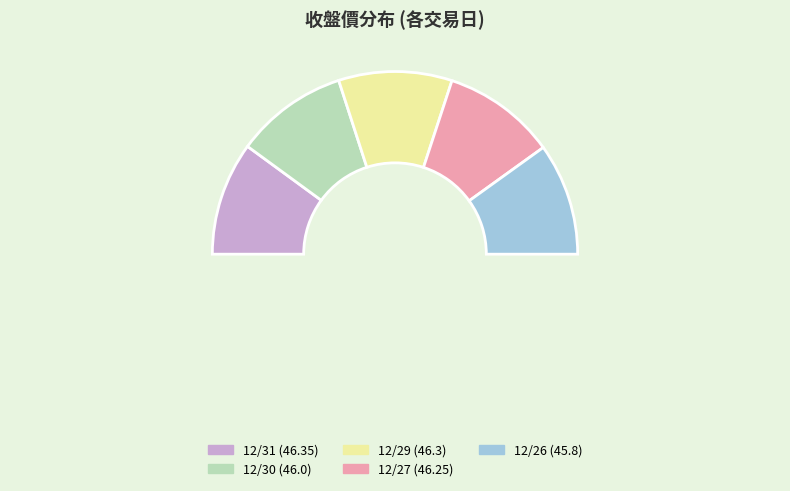

Which slice is the largest?

12/31